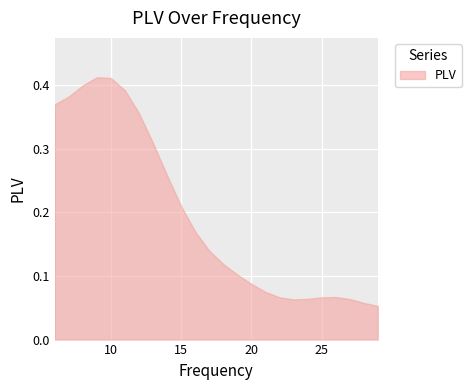

Does the chart display data point markers on the line(s)?

No